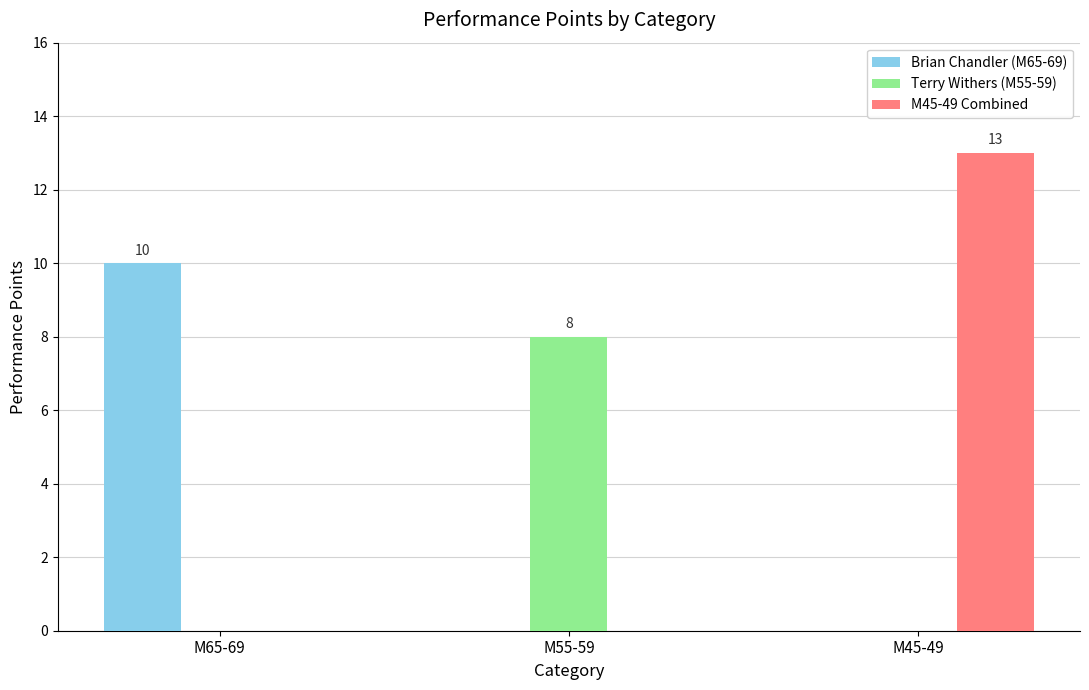

What is the sum of the M45-49 Combined values at M55-59 and M45-49?

13